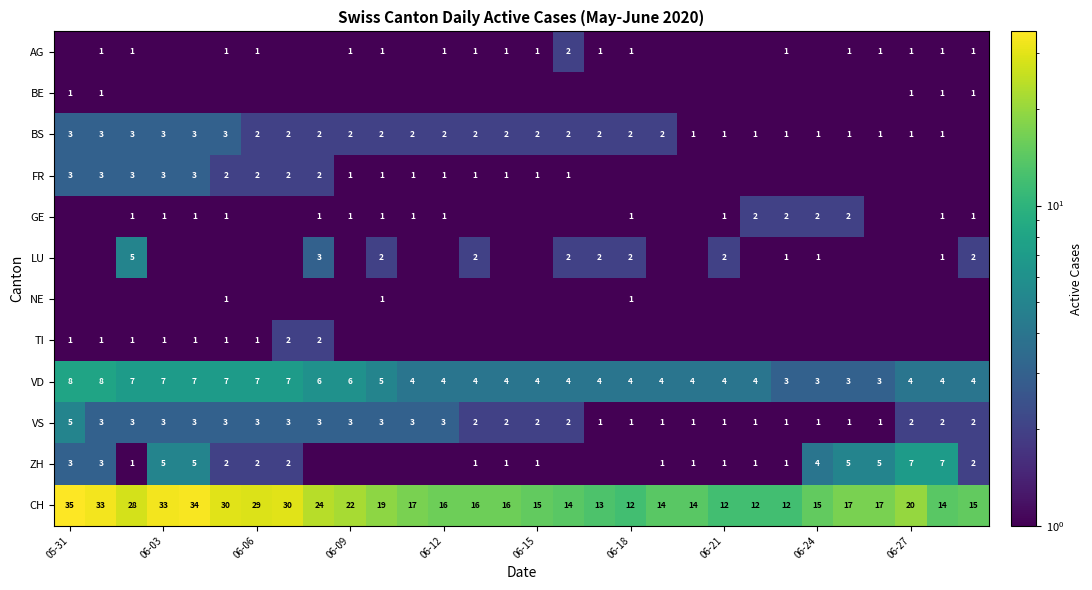

True or false: CH has a value of 12.0 at 06-18.

True